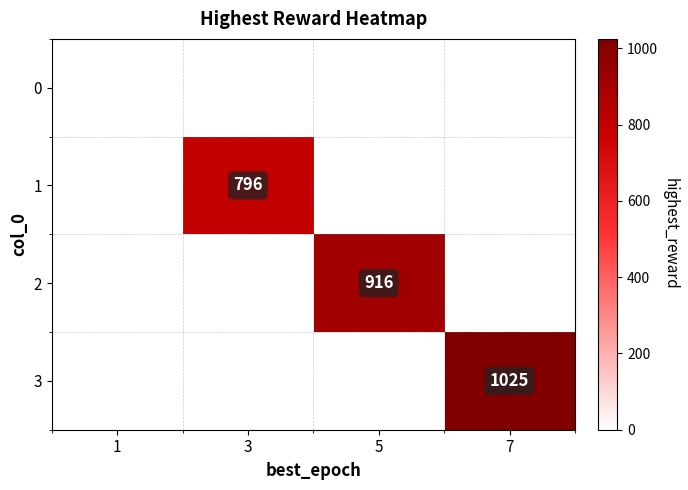

Which series has the largest total across all categories?

3